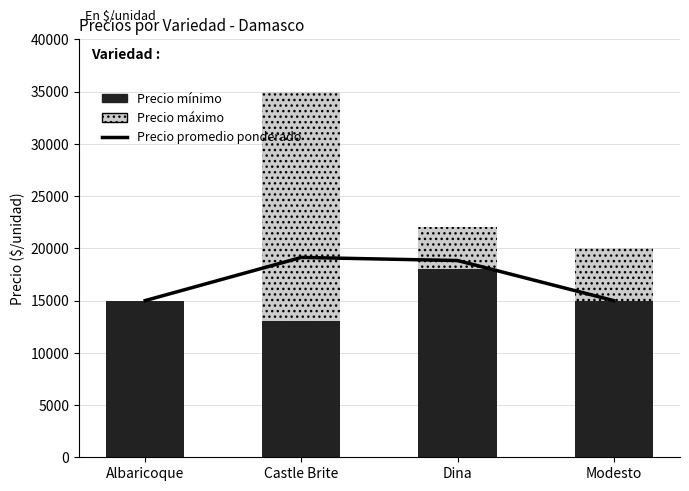

List the labels in order of Precio máximo value, smallest first.

Albaricoque, Dina, Modesto, Castle Brite